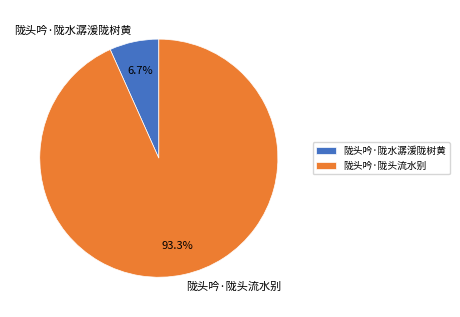

What is the majority slice?

陇头吟·陇头流水别